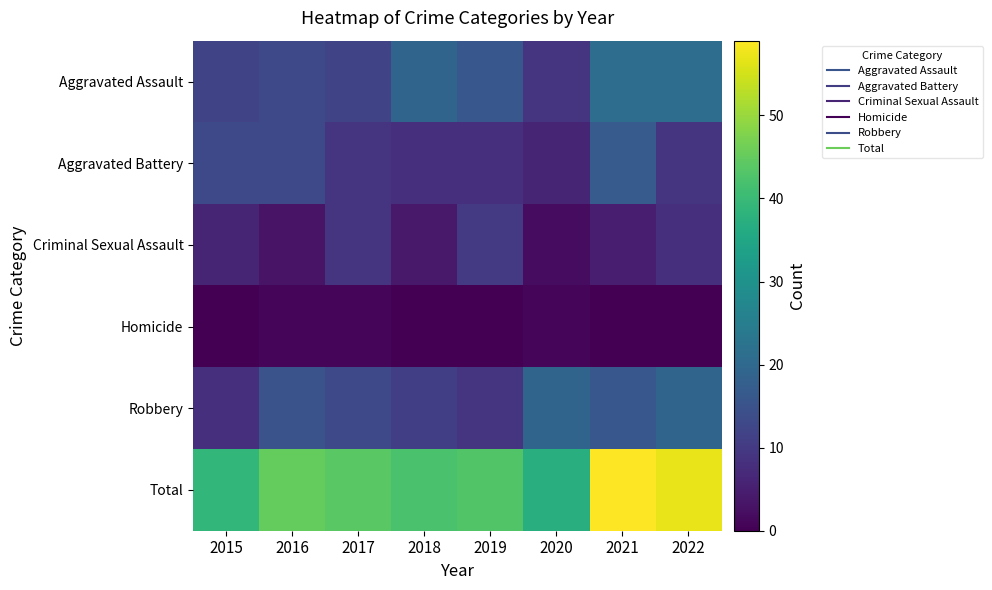

What is the spread (max minus min) of values at 2017?

43